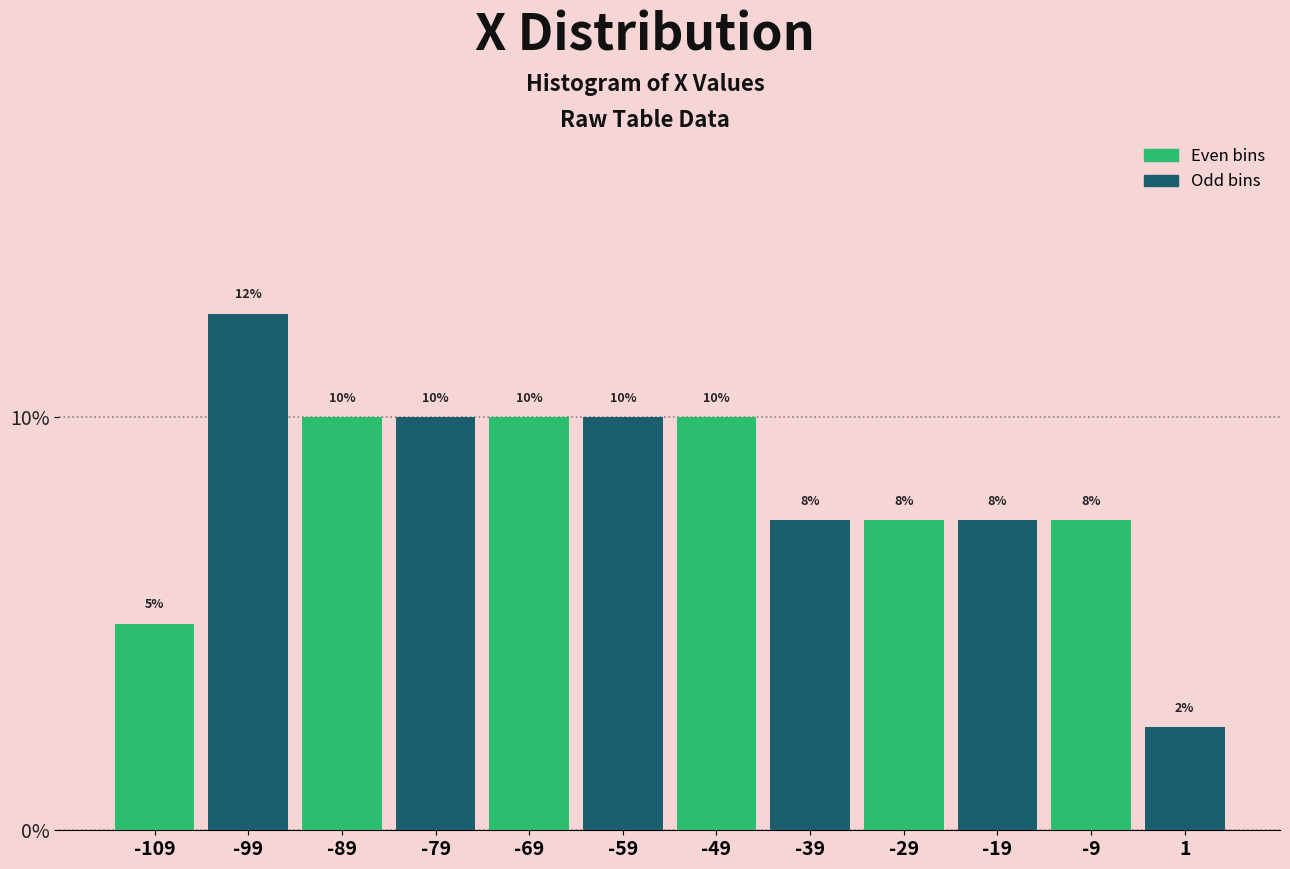

List the series in order of their peak value, lowest first.

Even bins, Odd bins